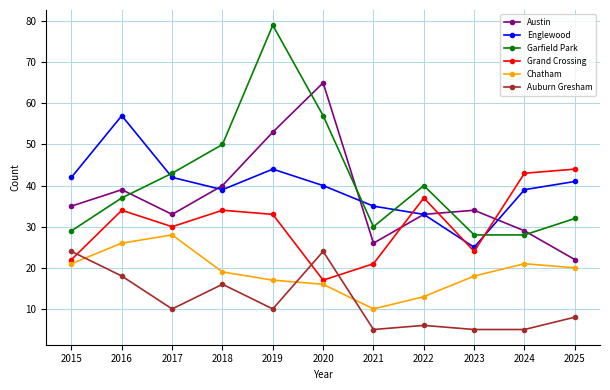

Count the number of categories in the chart.

11